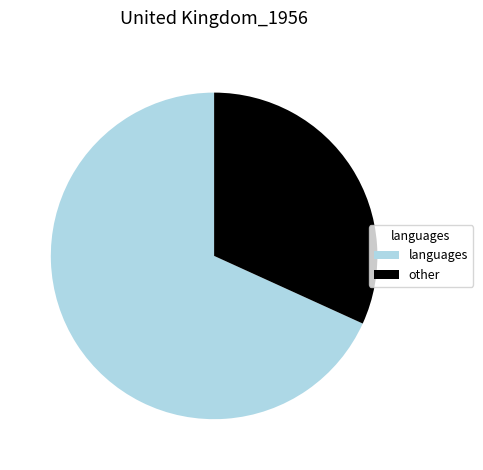

Is the sum of other and languages greater than half?

Yes